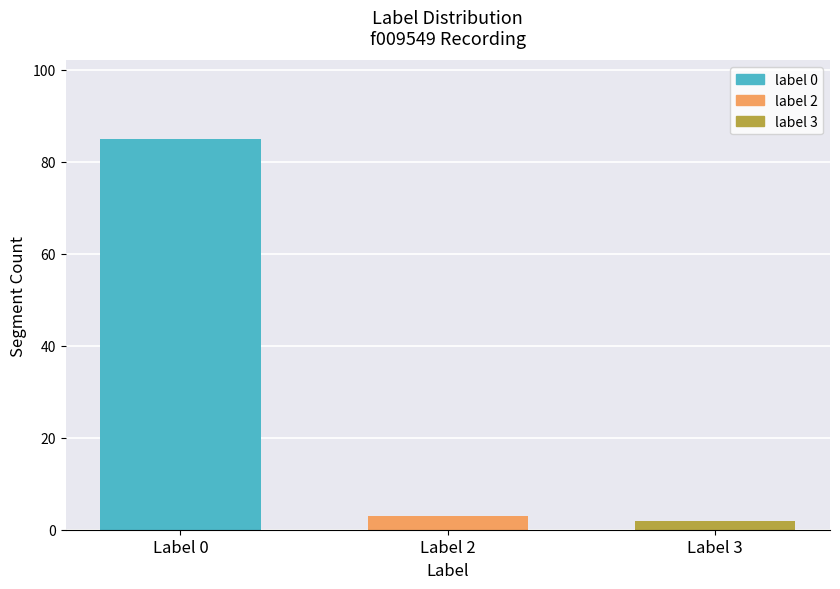

Which category has the highest value across all series?

Label 0